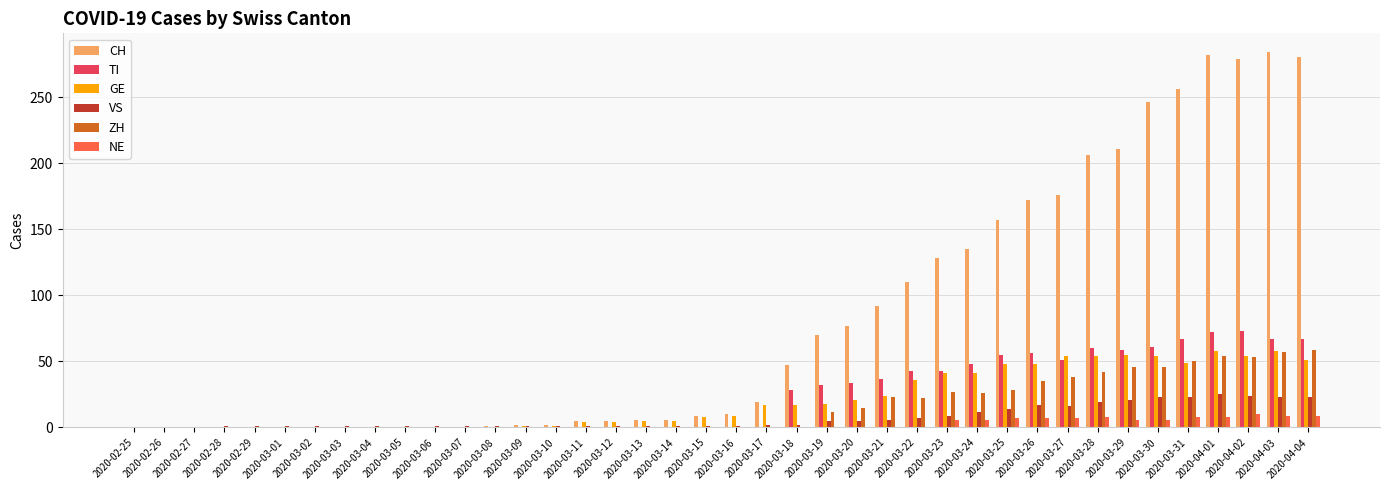

The value of ZH at 2020-02-29 is 38. True or false?

False